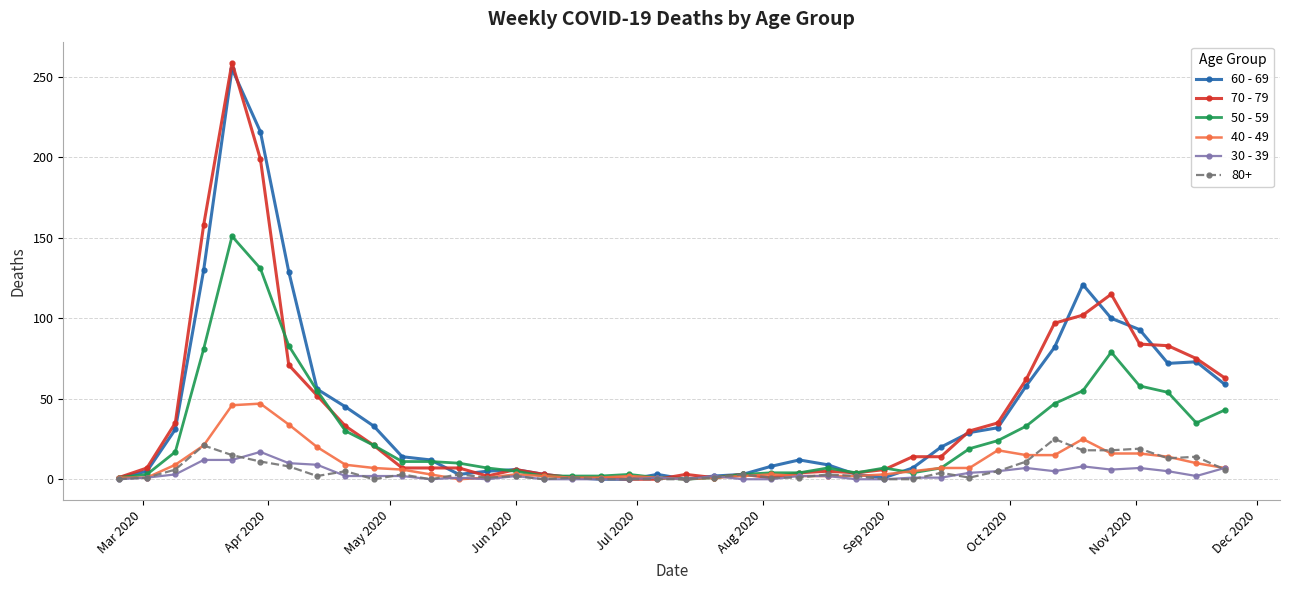

True or false: 30 - 39 has more than 1 points higher than both neighbors.

True